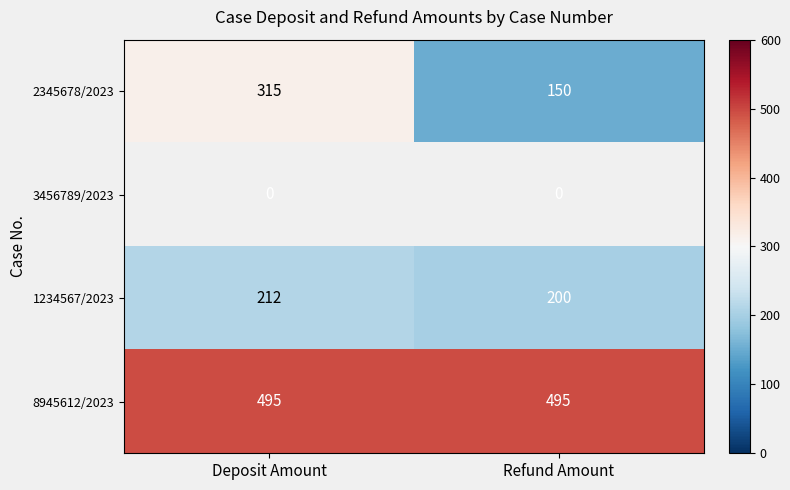

How many 1234567/2023 values are between 200 and 212?

2